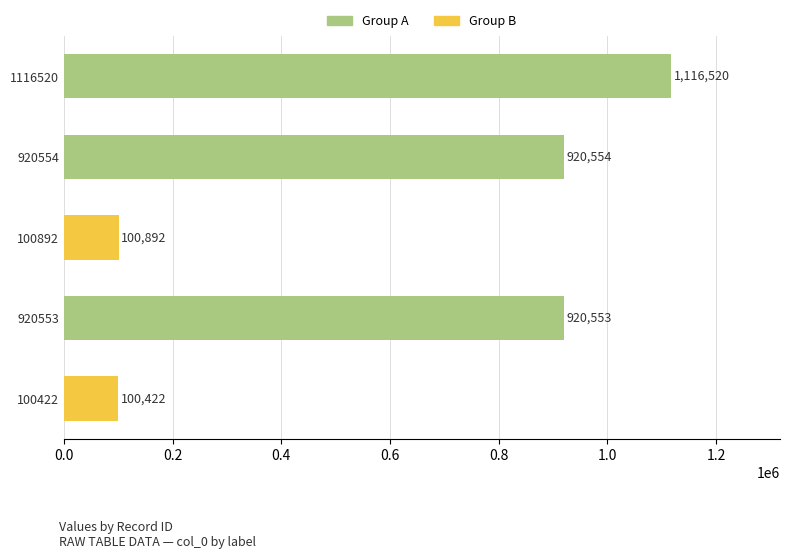

Is it true that the value at 100892 is 100892?

True